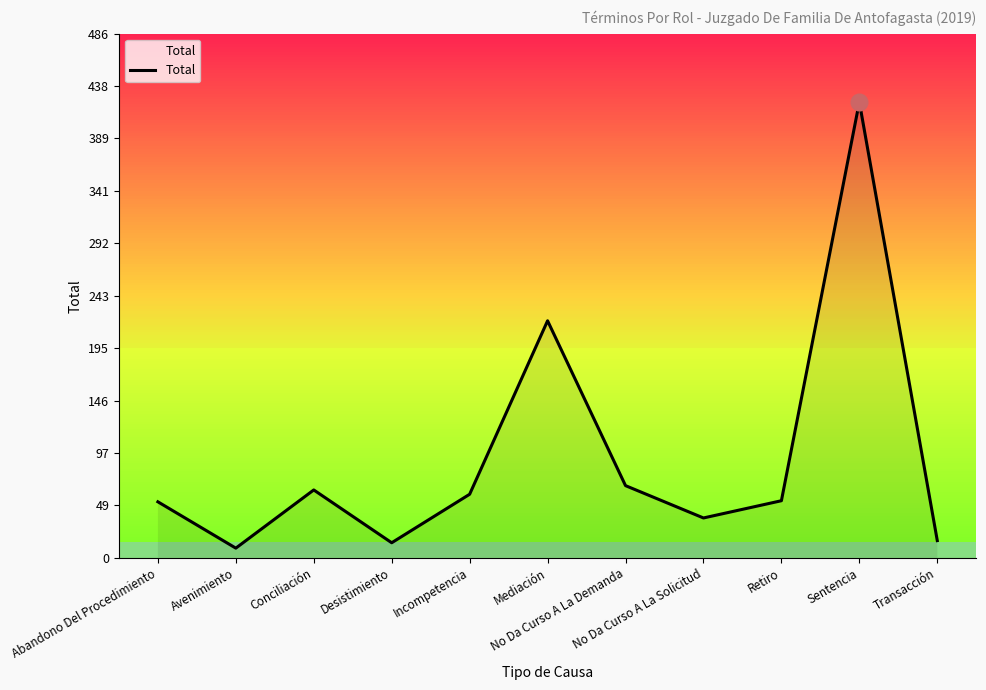

Does the chart have visible grid lines?

No